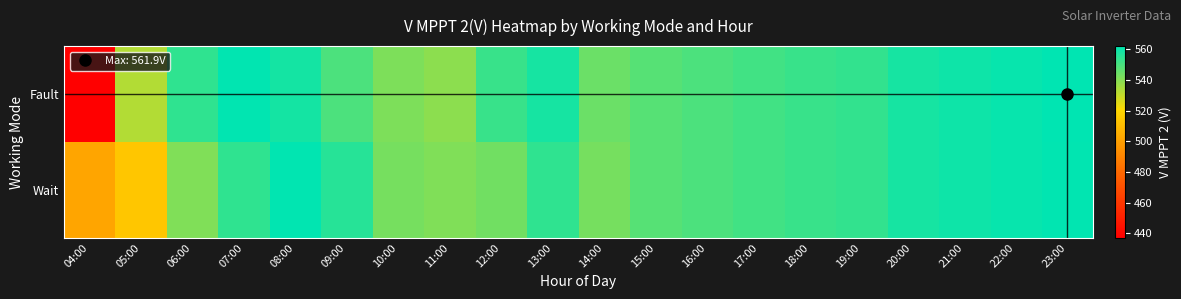

Reading left to right, extract all data points from this chart.

Fault: 04:00=437.0	05:00=532.8	06:00=554.1	07:00=561.7	08:00=558.5	09:00=549.4	10:00=541.4	11:00=539.0	12:00=552.5	13:00=558.1	14:00=544.3	15:00=547.7	16:00=549.4	17:00=551.1	18:00=552.5	19:00=553.6	20:00=558.1	21:00=559.4	22:00=560.6	23:00=561.9
Wait: 04:00=501.5	05:00=513.8	06:00=540.9	07:00=554.1	08:00=561.7	09:00=555.5	10:00=542.7	11:00=540.9	12:00=543.4	13:00=554.1	14:00=542.7	15:00=547.7	16:00=549.4	17:00=551.1	18:00=552.5	19:00=553.6	20:00=558.1	21:00=559.4	22:00=560.6	23:00=561.7